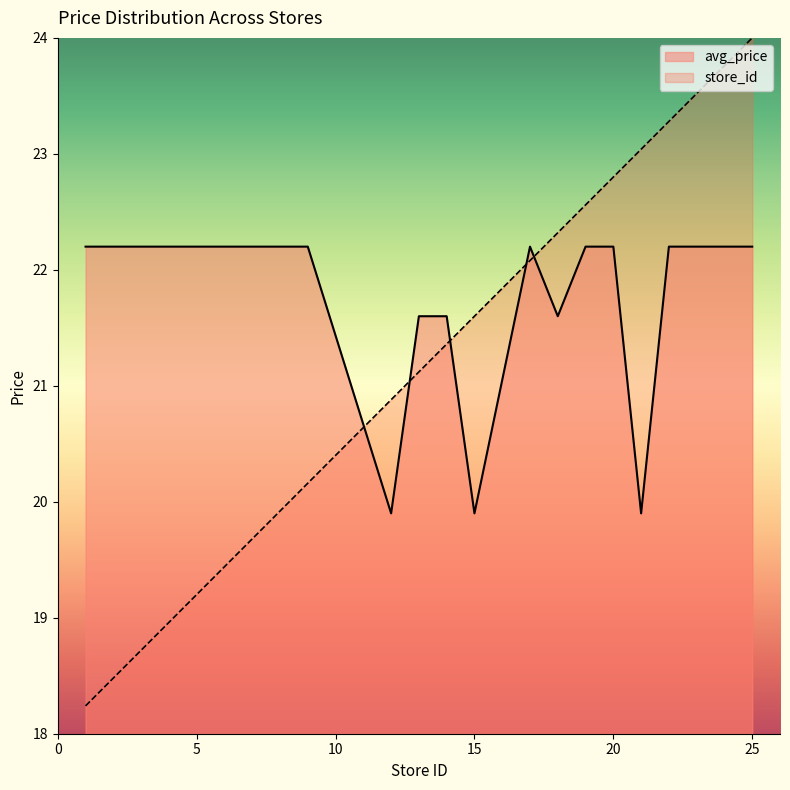

At how many categories does at least one series exceed 19?

20